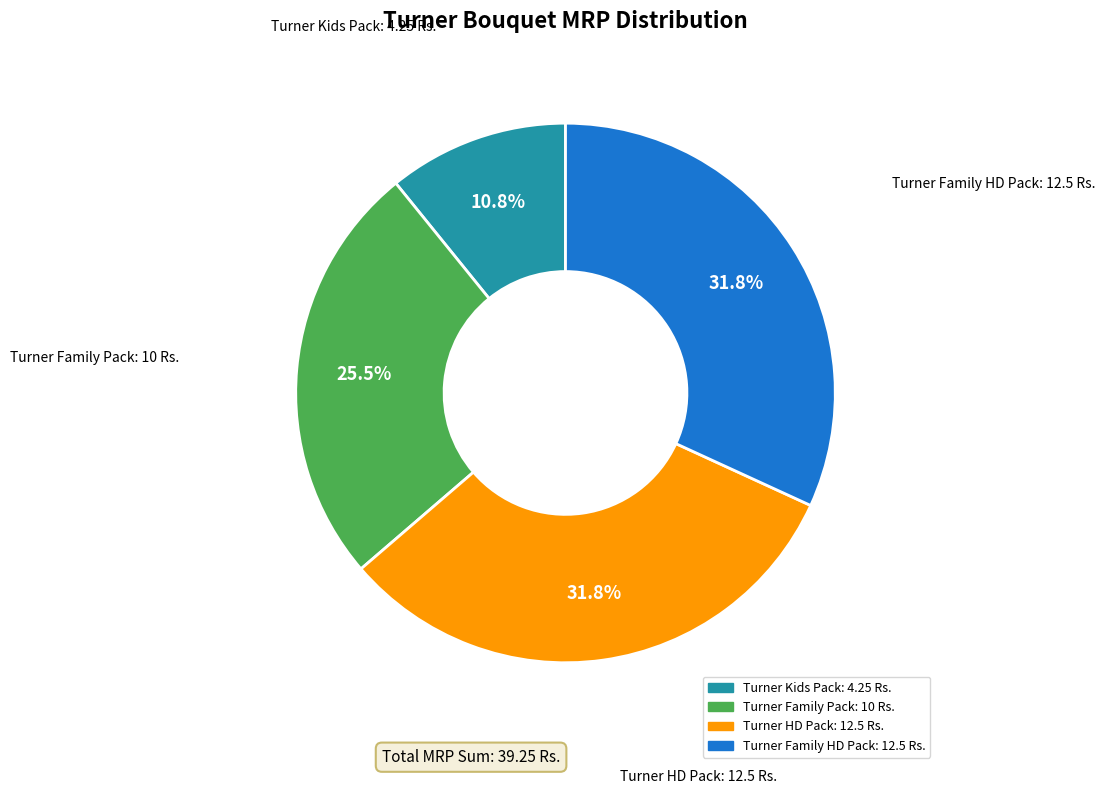

Is there a majority slice in this chart?

No